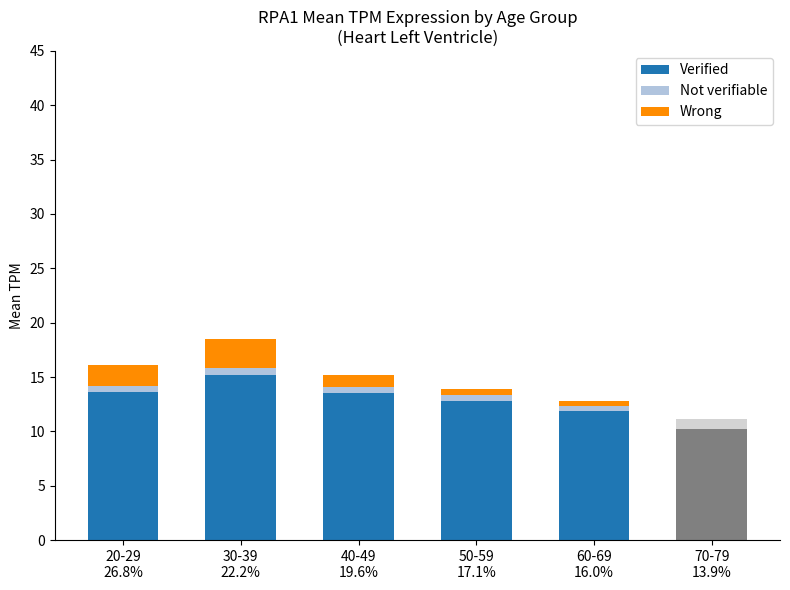

How many data points does each series have?

6